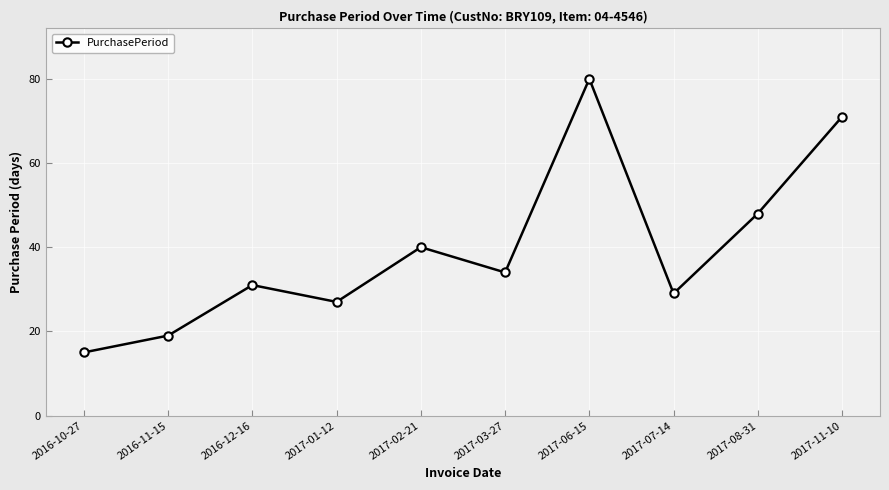

What value does the data have at 2017-03-27?

34